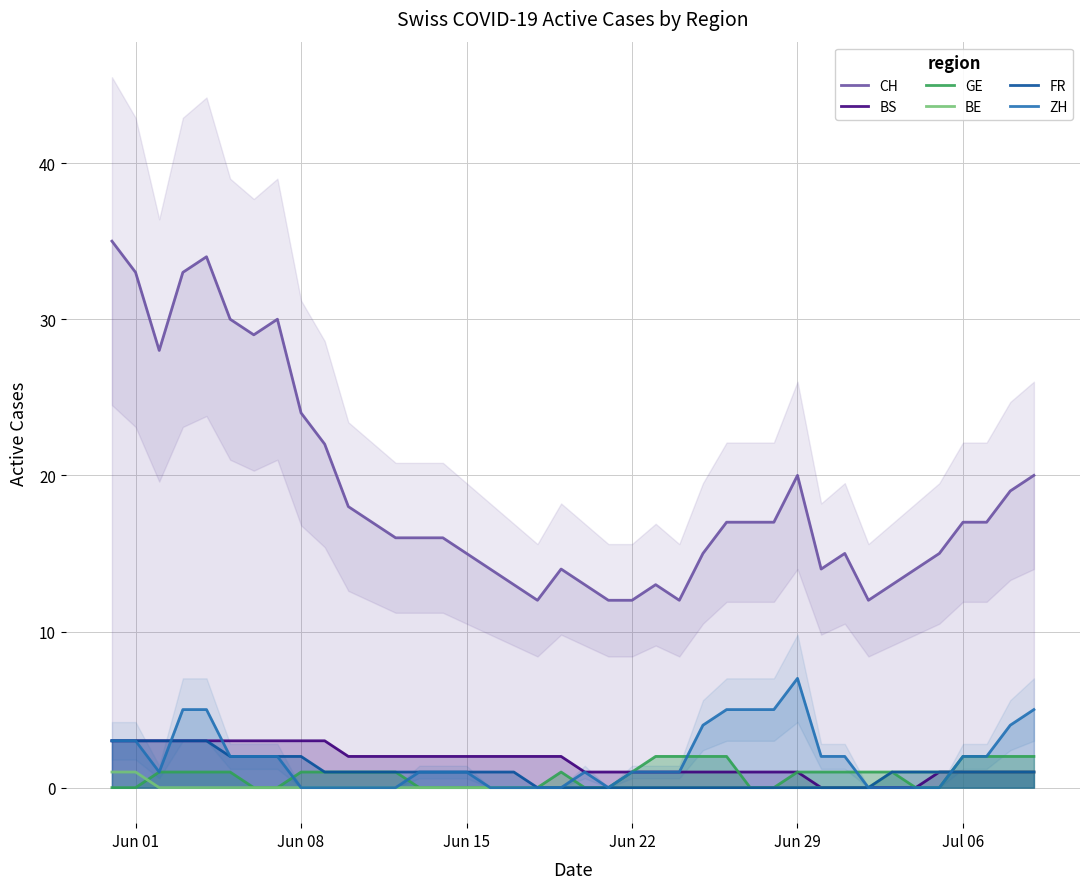

What is the maximum value for ZH?

7